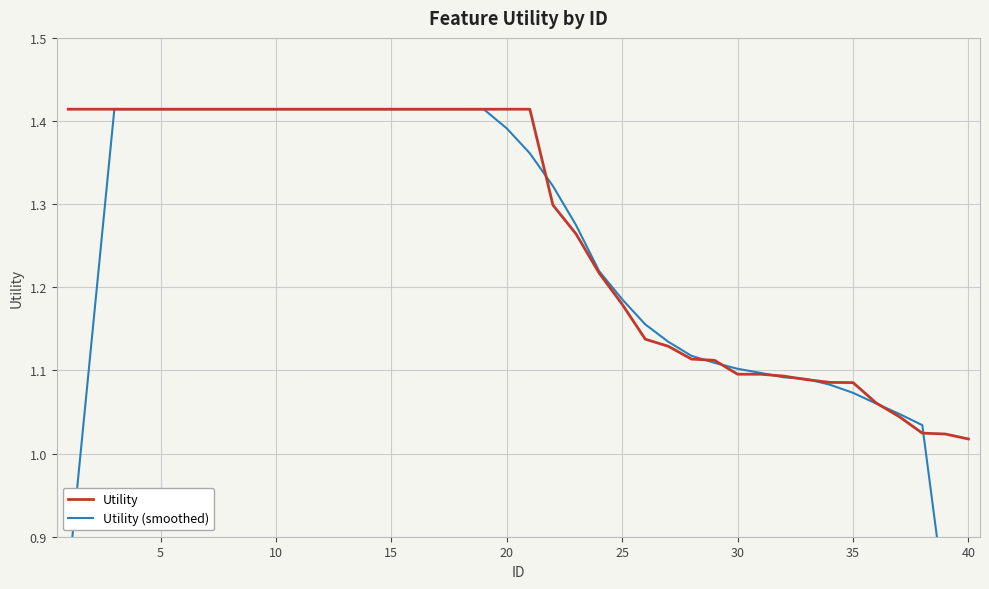

True or false: Utility has a value of 1.8 at 40.

False